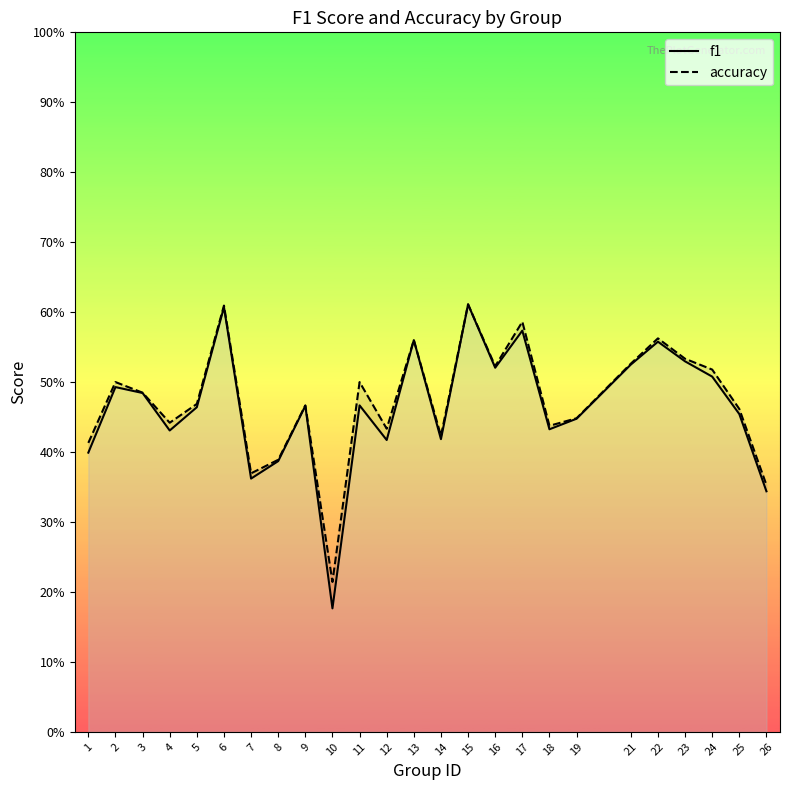

True or false: accuracy and f1 cross at least once.

False